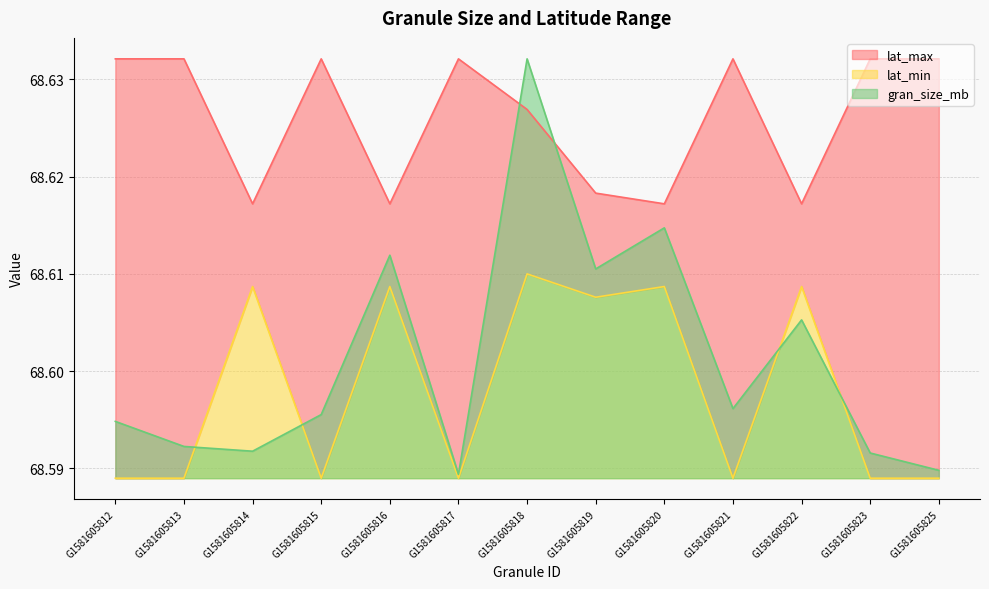

At which label is gran_size_mb closest to 68?

G1581605817